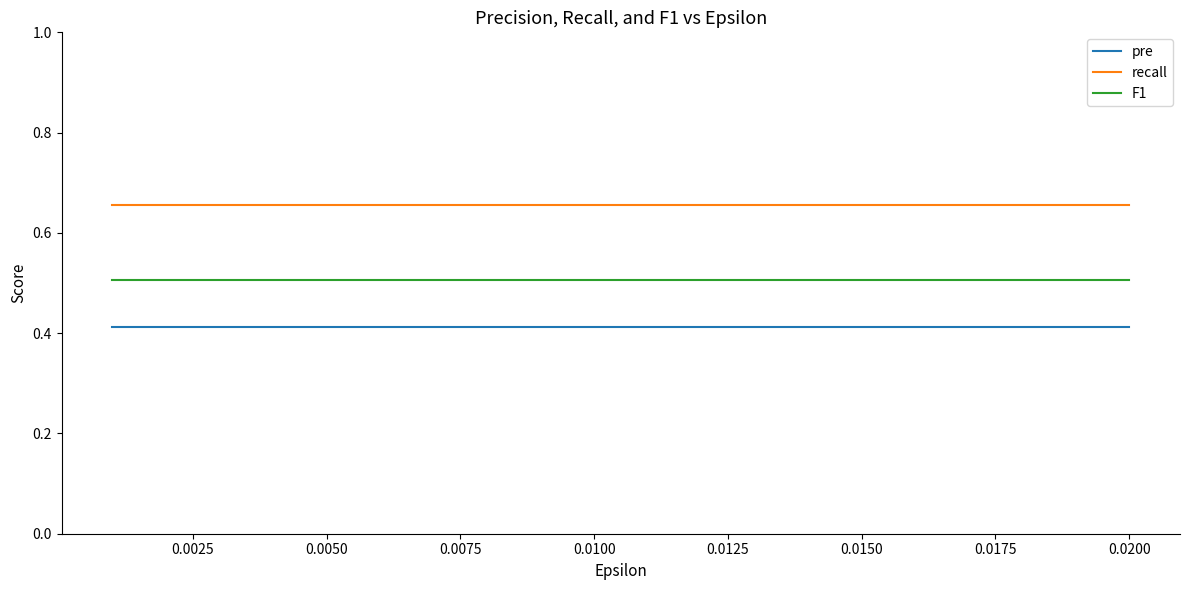

How many categories are shown in the chart?

20